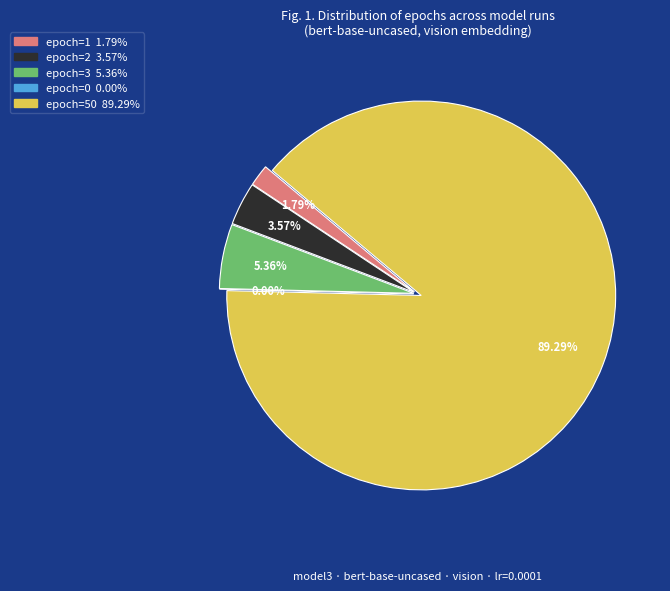

Is it true that epoch=3 is 1% of the pie?

False